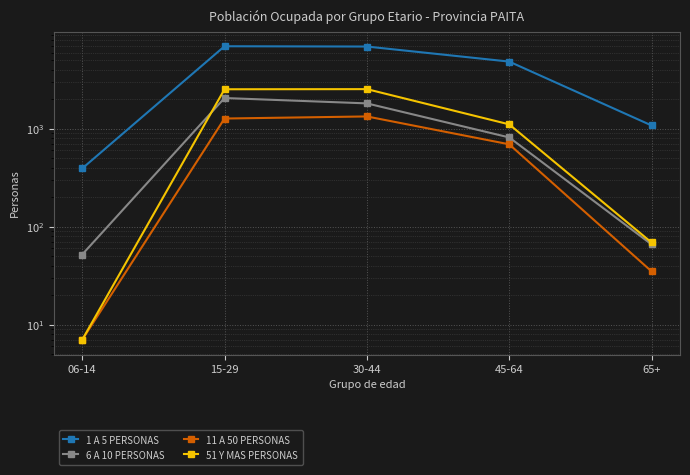

Rank the series at 45-64 from lowest to highest value.

11 A 50 PERSONAS, 6 A 10 PERSONAS, 51 Y MAS PERSONAS, 1 A 5 PERSONAS